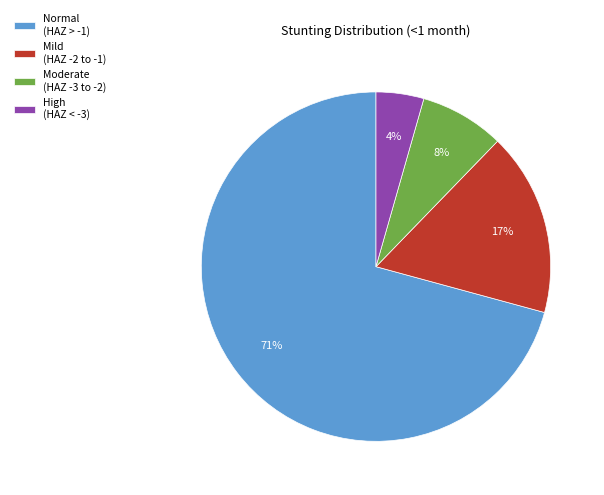

Which has a higher value, High (HAZ < -3) or Normal (HAZ > -1)?

Normal (HAZ > -1)